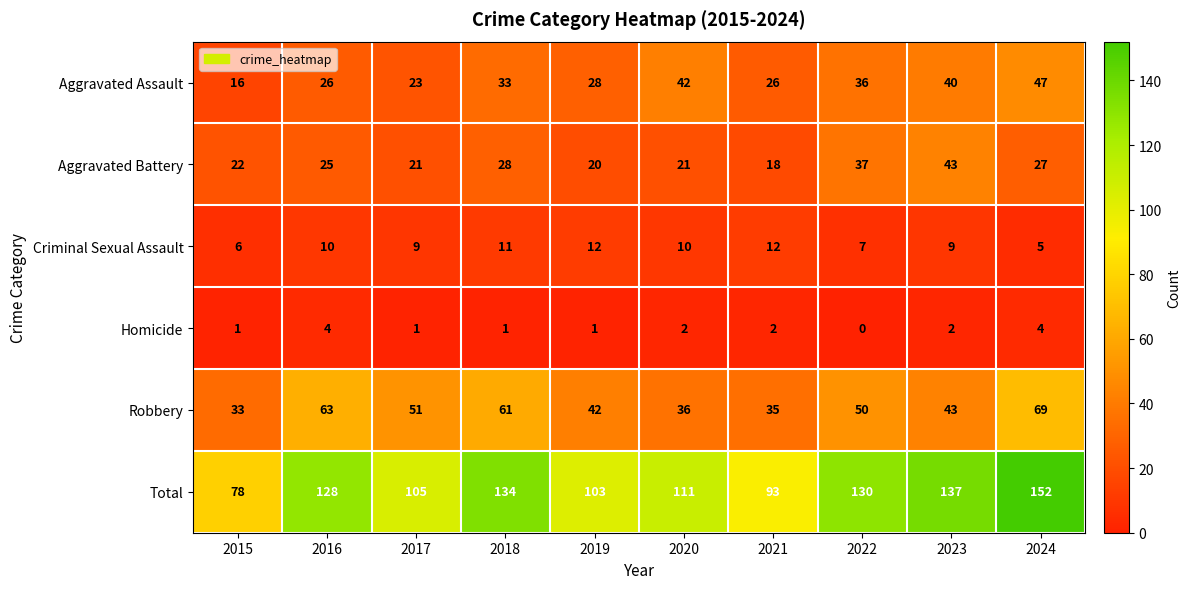

List the series in order of their peak value, highest first.

Total, Robbery, Aggravated Assault, Aggravated Battery, Criminal Sexual Assault, Homicide